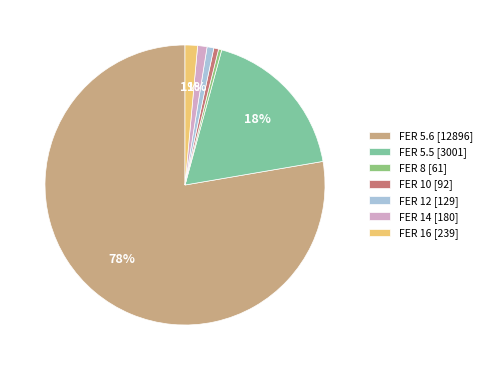

How many slices are in this pie chart?

7